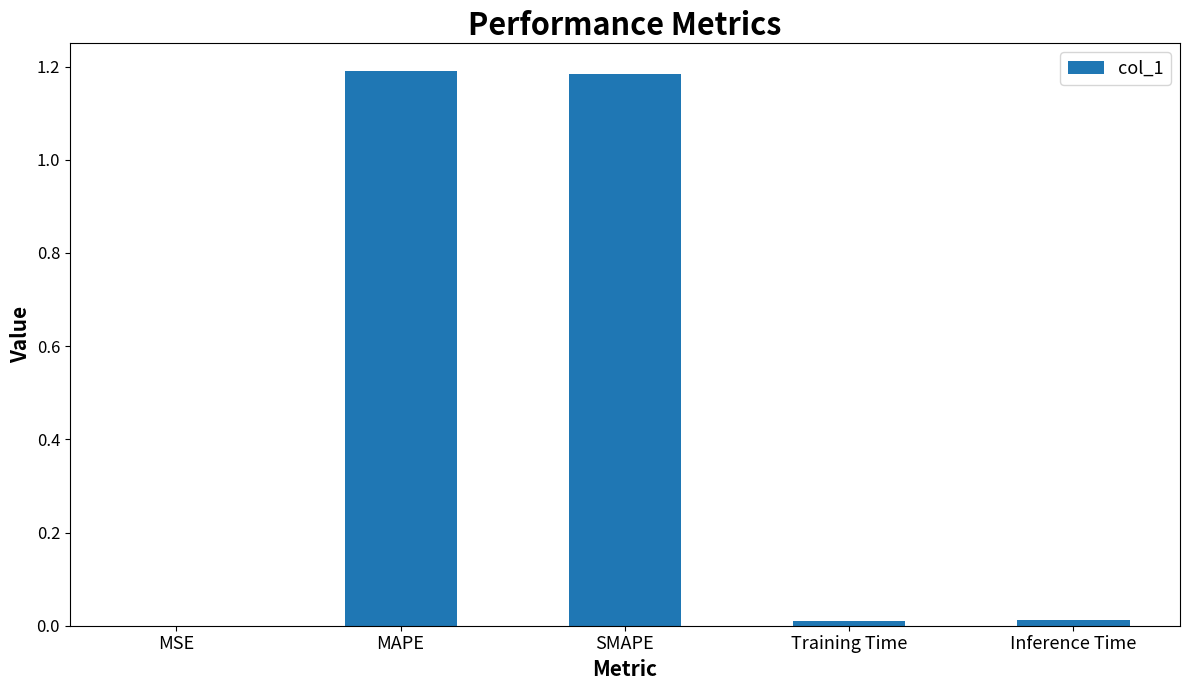

Which has a higher value, SMAPE or Inference Time?

SMAPE